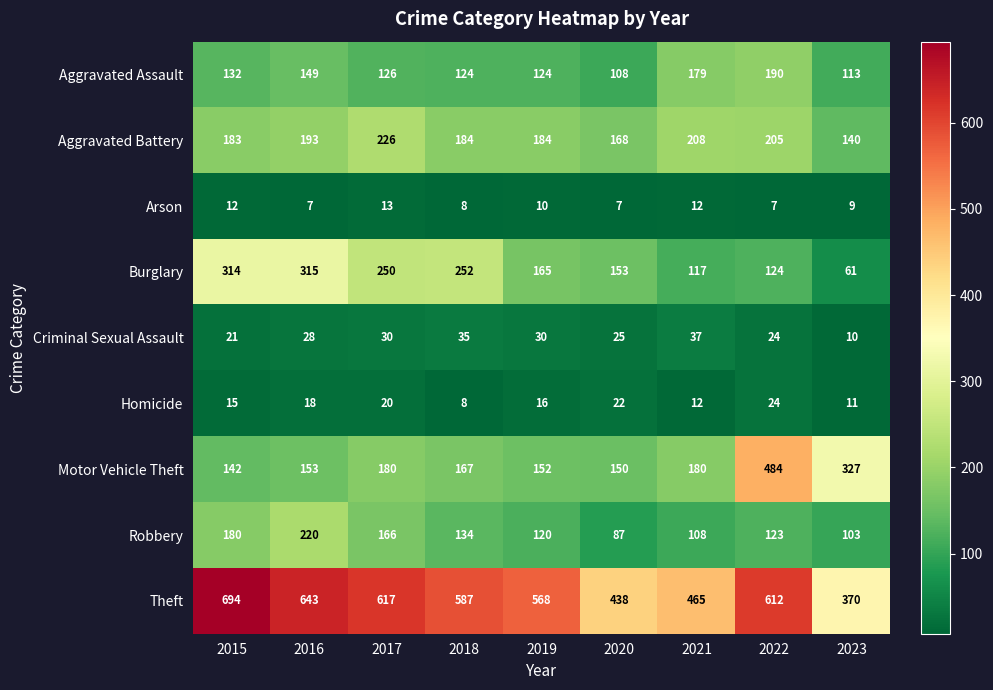

True or false: Criminal Sexual Assault has a value of 6 at 2015.

False